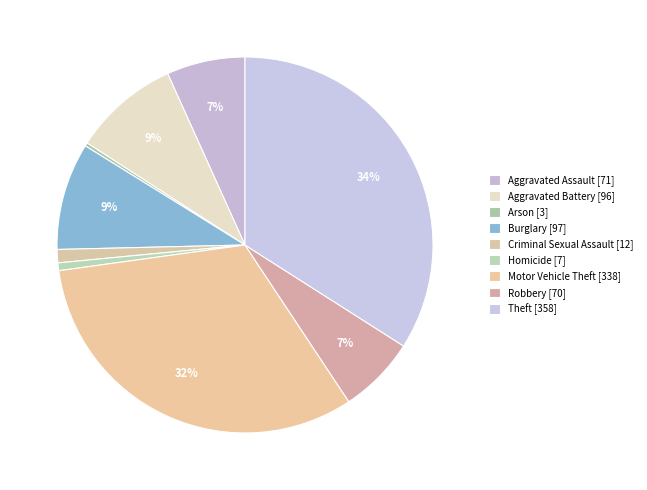

To the nearest percent, what percentage of the pie is Homicide?

1%